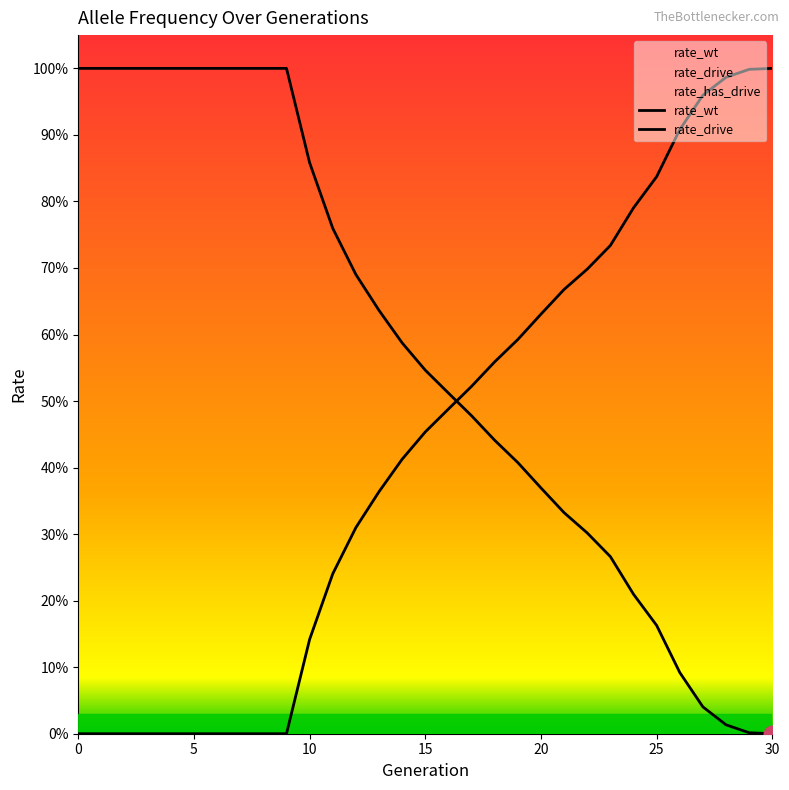

What is the greatest value displayed?

1.0